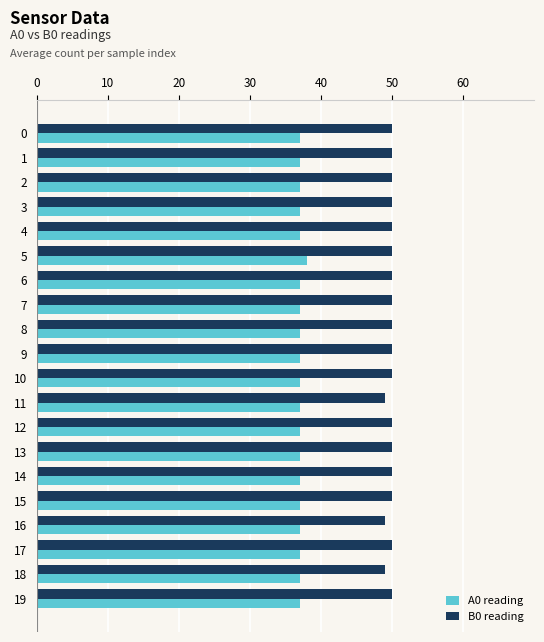

Is the value of A0 reading at 14 greater than the value of B0 reading at 10?

No